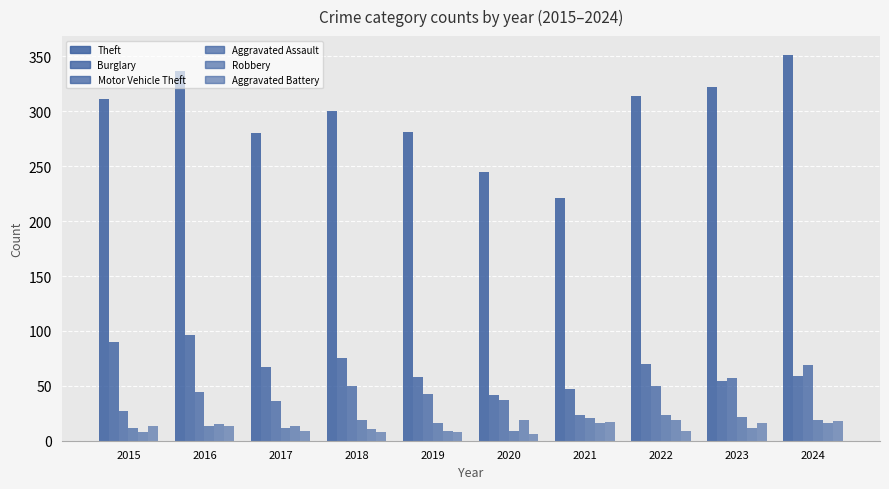

What is the difference between the highest and lowest values at 2022?

305